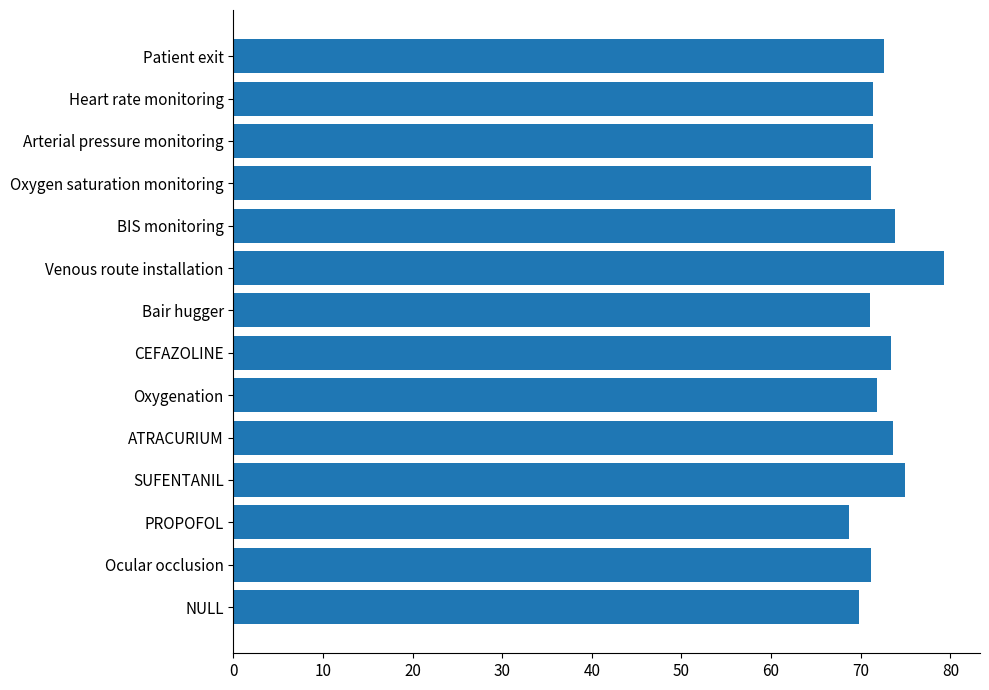

What is the difference between the maximum and second lowest values?

9.5